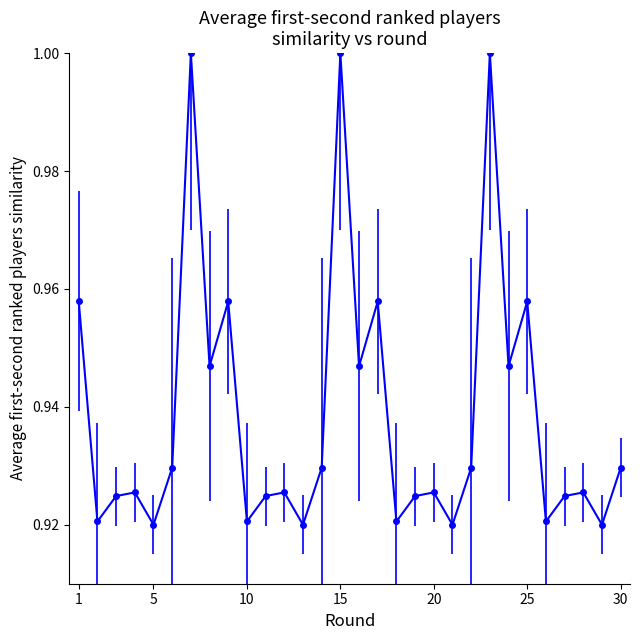

What is the sum of all values?

28.2